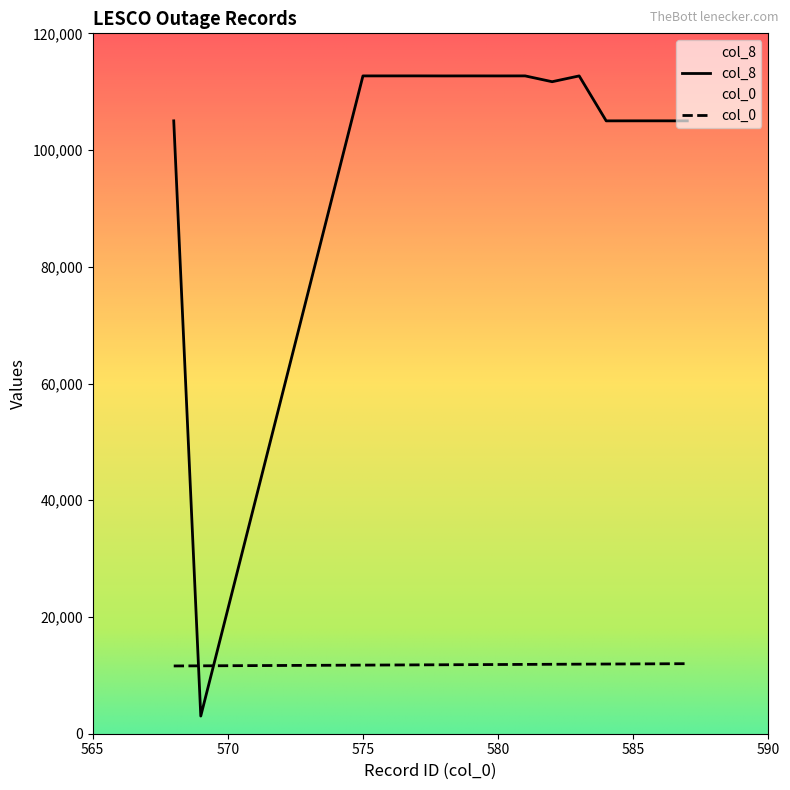

At 579, list the series in order from smallest to largest.

col_0, col_8